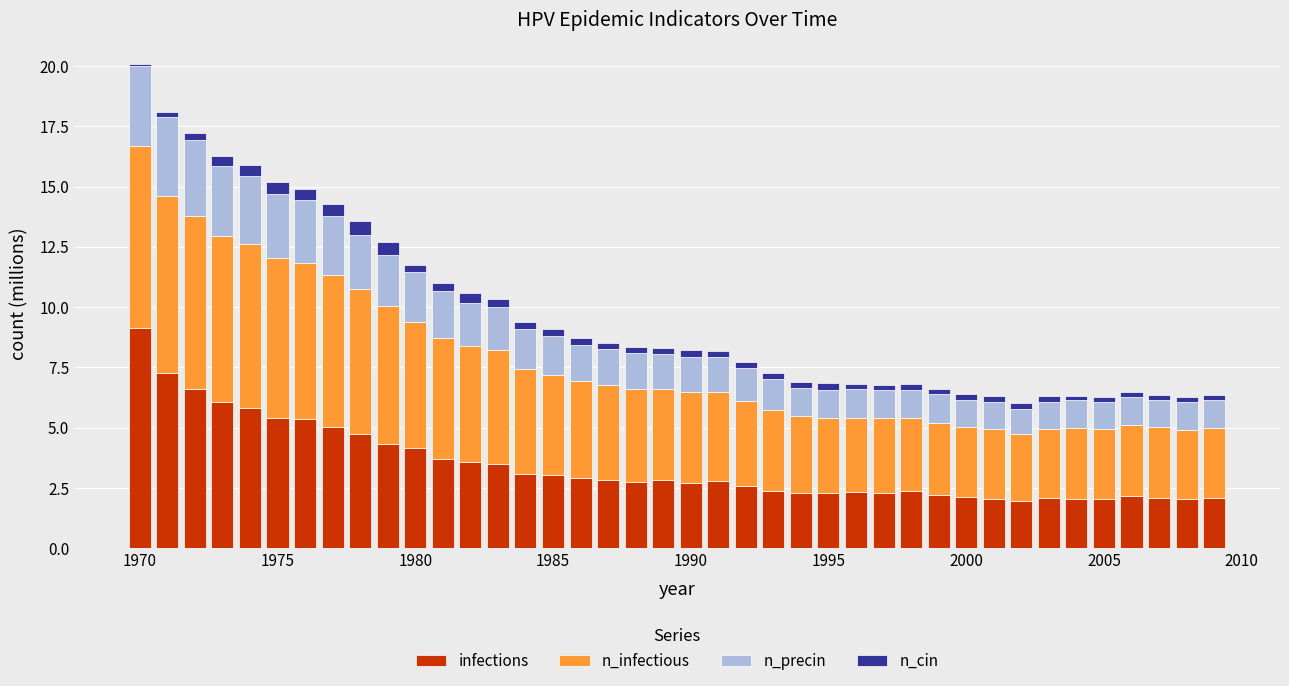

What is the highest value of the infections series?

9.2